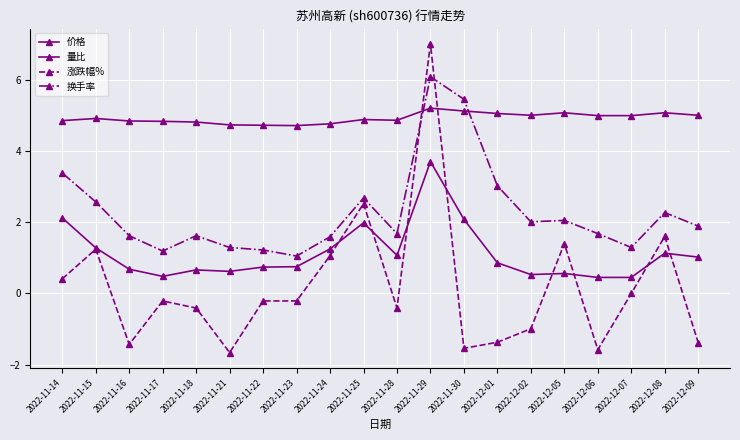

How many lines are shown in the chart?

4